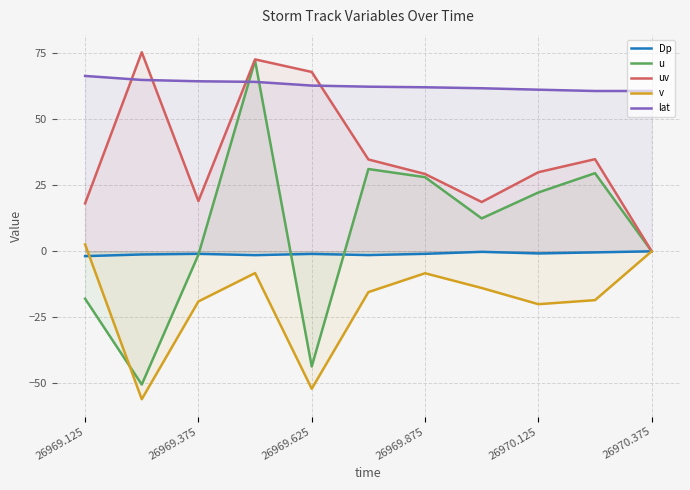

The u series shows -1.3 at 26969.375. True or false?

True